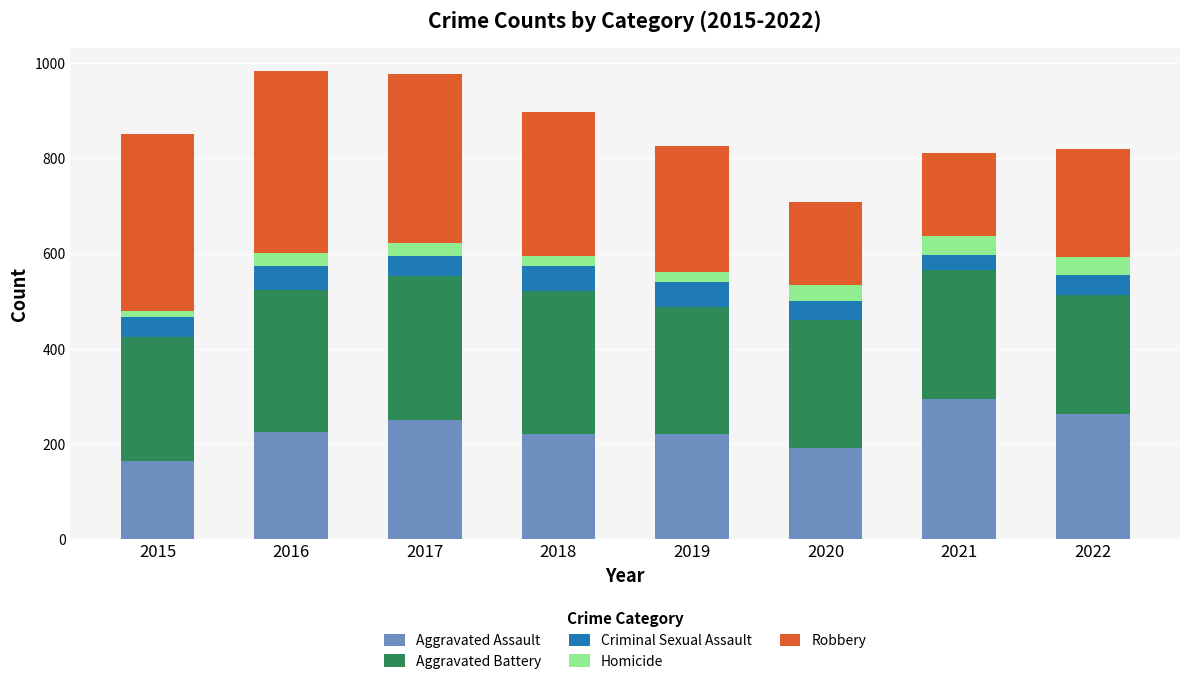

Does the chart contain stacked bars?

Yes